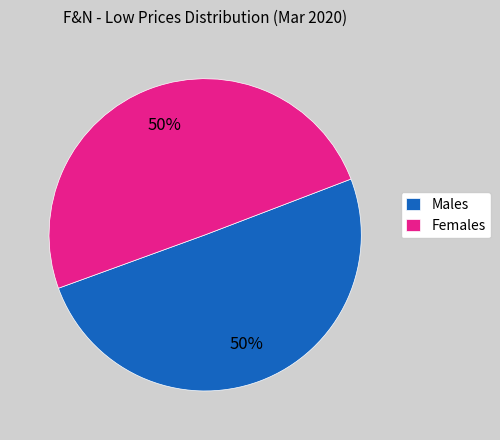

What is the ratio of the value at Males to the value at Females?

1.0